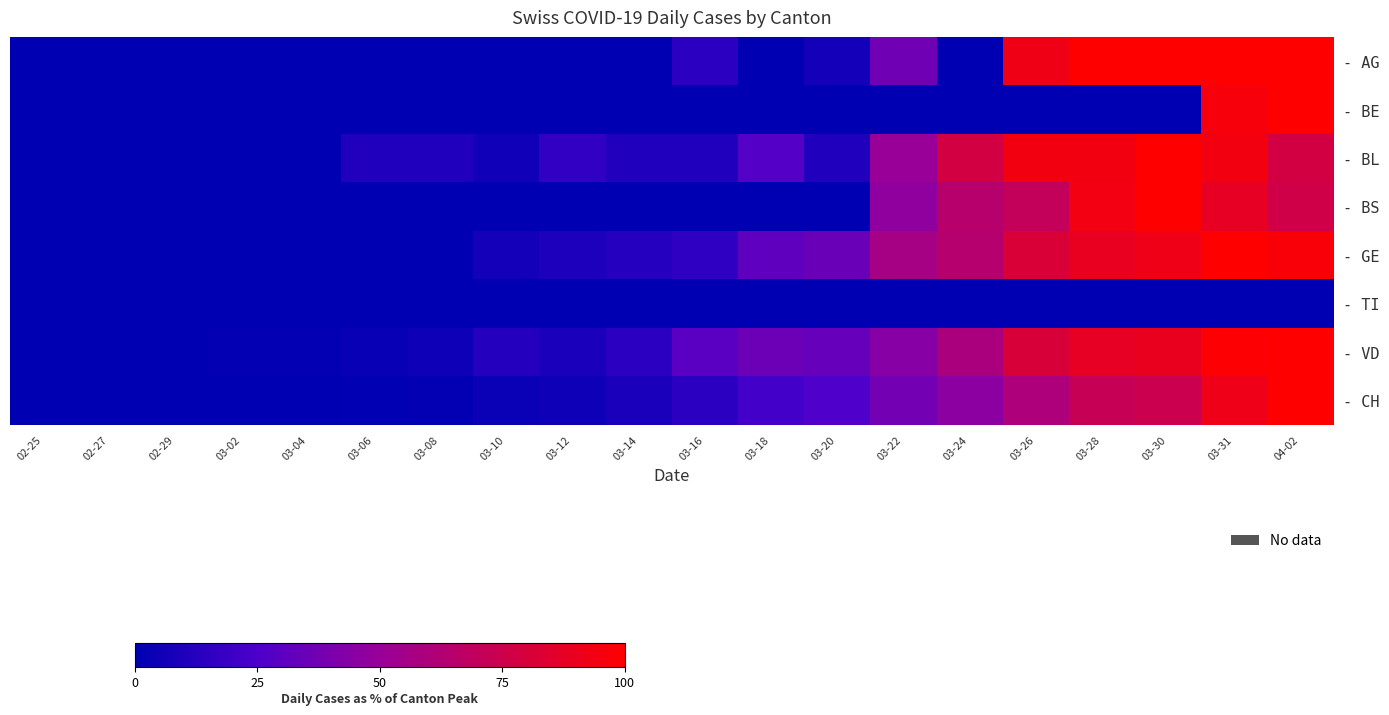

At which category is the sum across all series the highest?

03-31